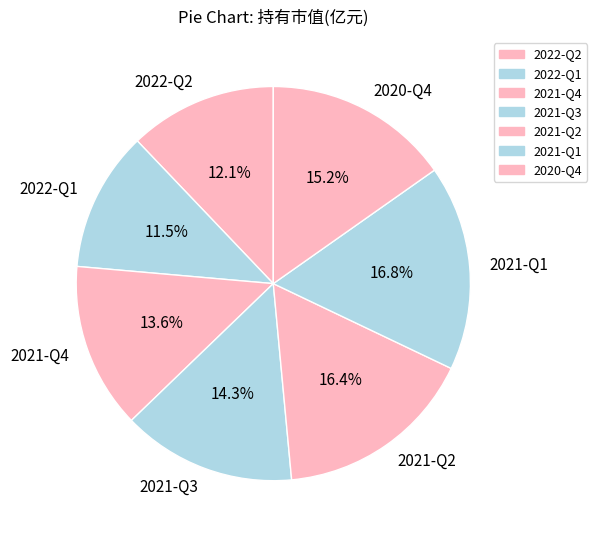

Is the sum of 2020-Q4 and 2021-Q2 greater than half?

No